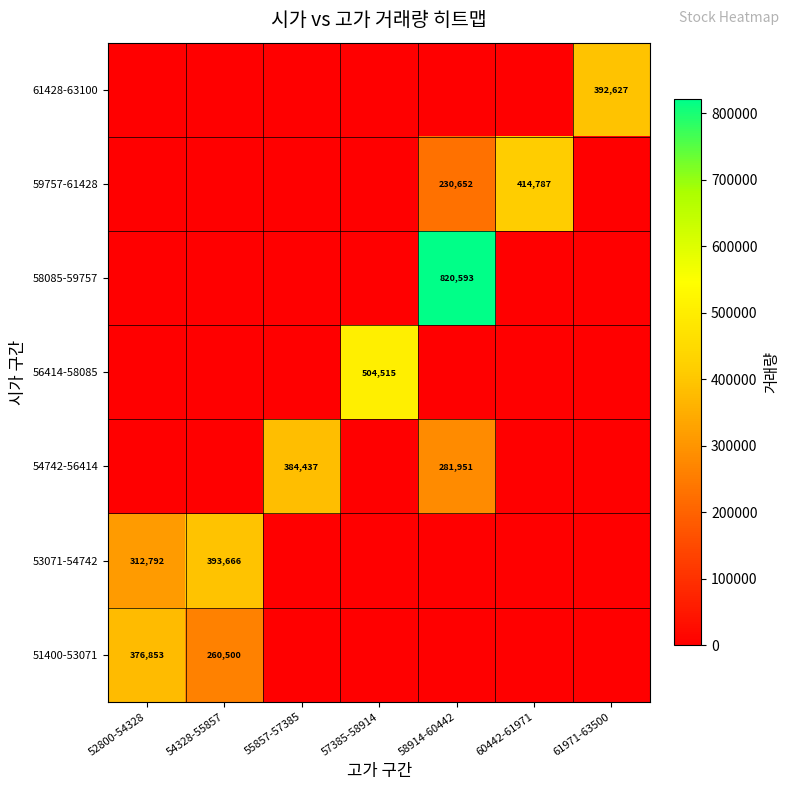

What is the difference between the highest and lowest values at 61971-63500?

392627